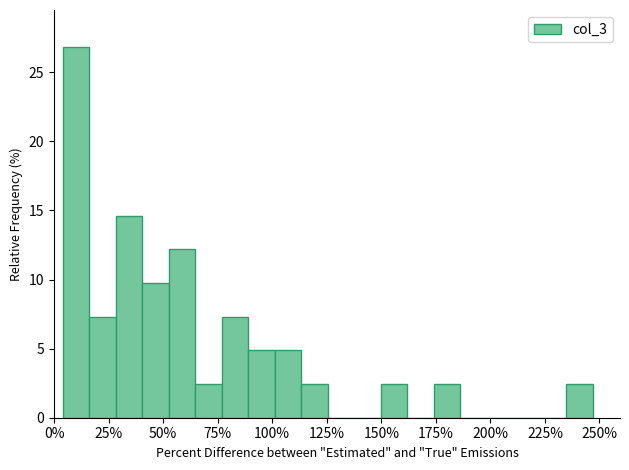

Around what value on the x-axis is the tallest bar? Give the approximate position of its centre, as read against the axis.

10